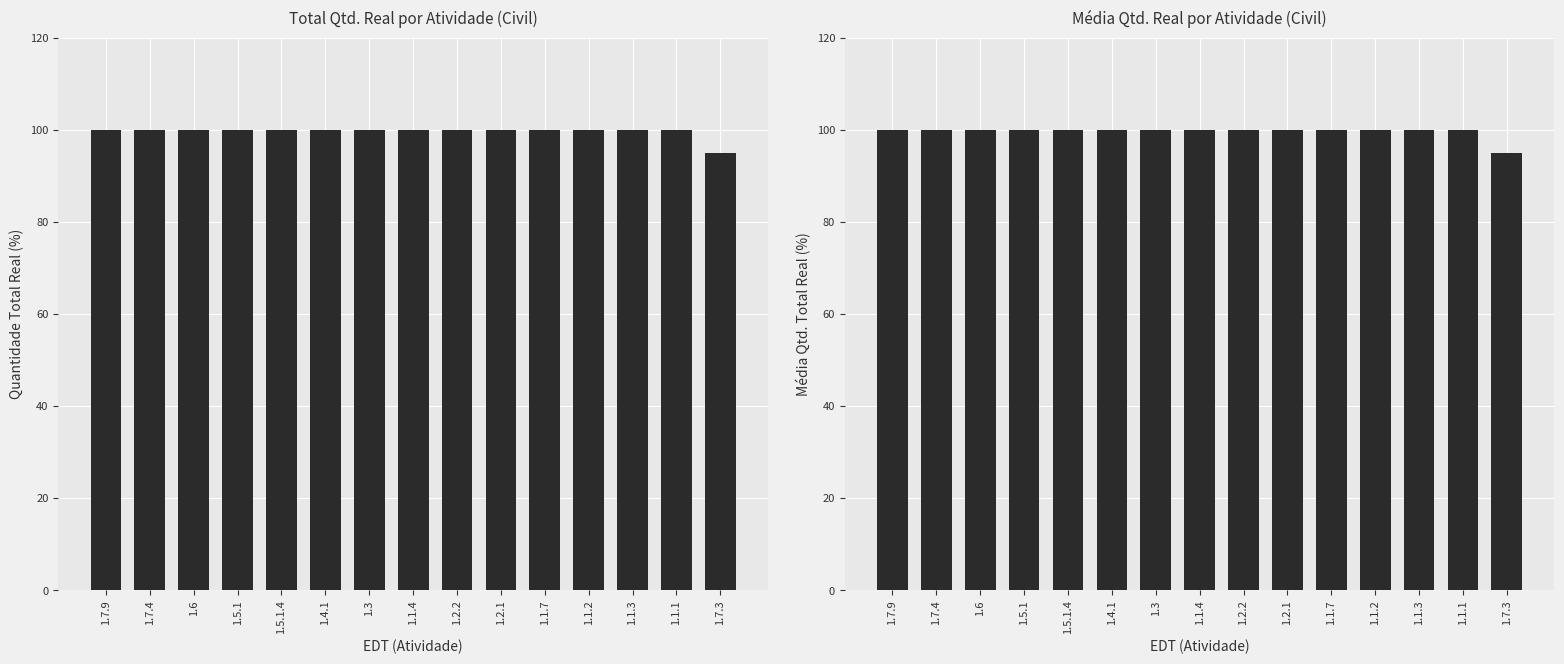

Which category has the lowest value in the Quantidade Total Real series?

1.7.3